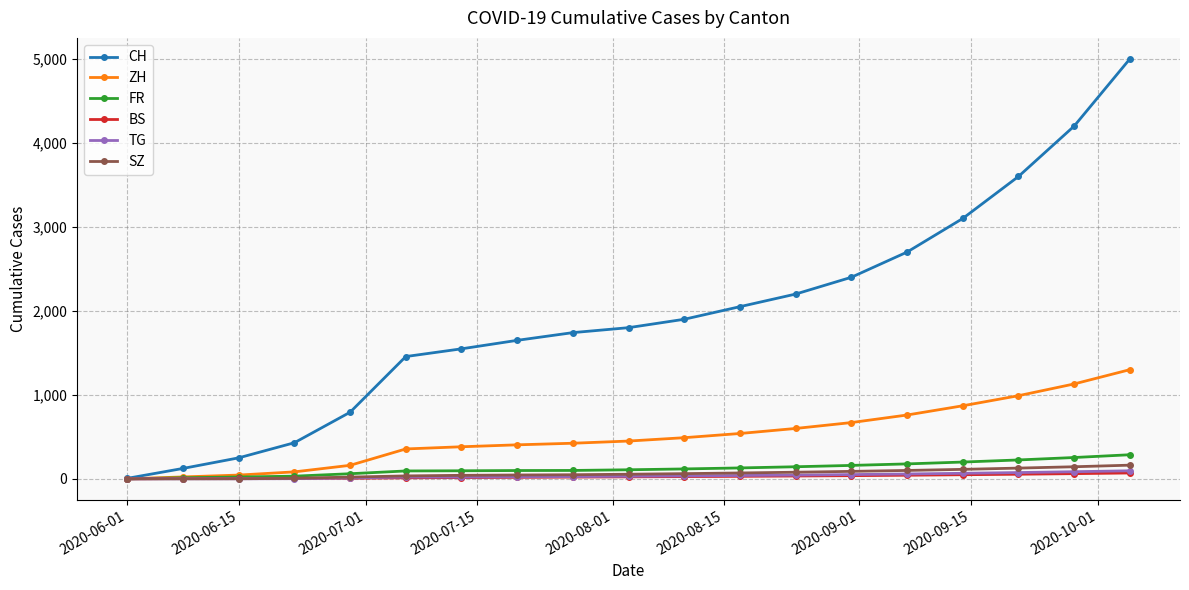

Which series has the largest range (max minus min)?

CH